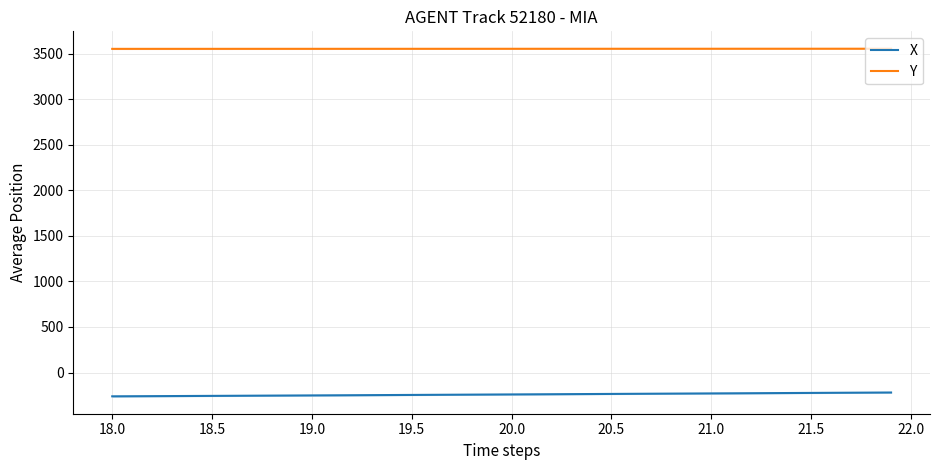

Which series has the widest spread of values?

X